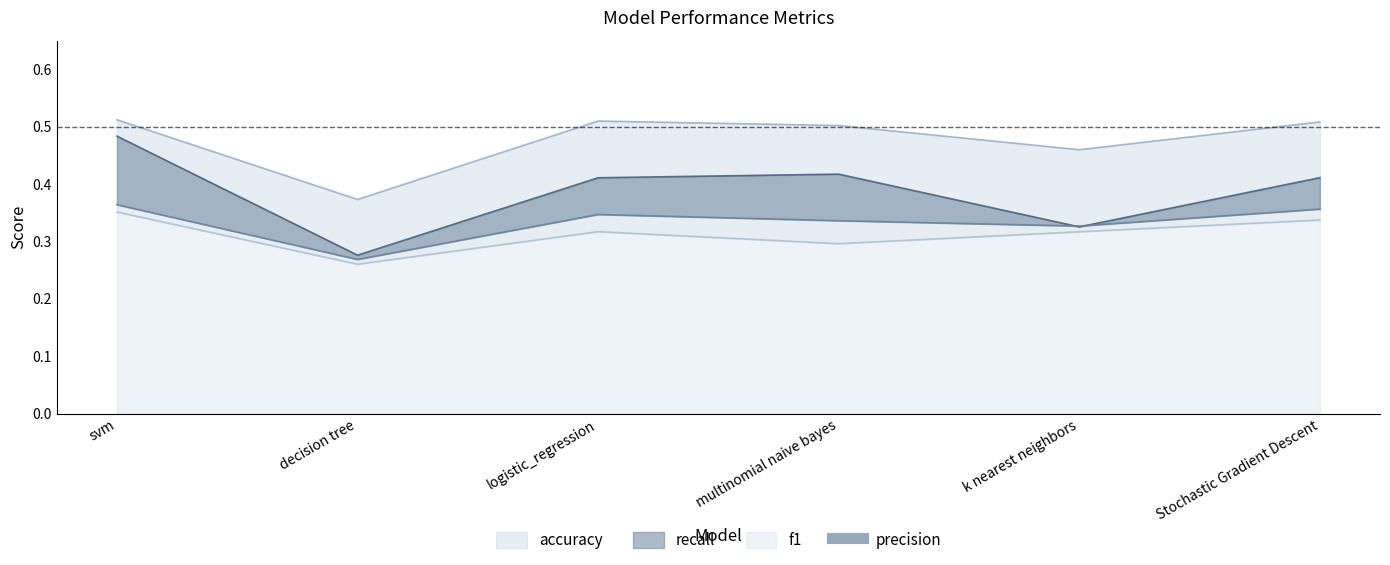

True or false: recall has more than 1 points higher than both neighbors.

False